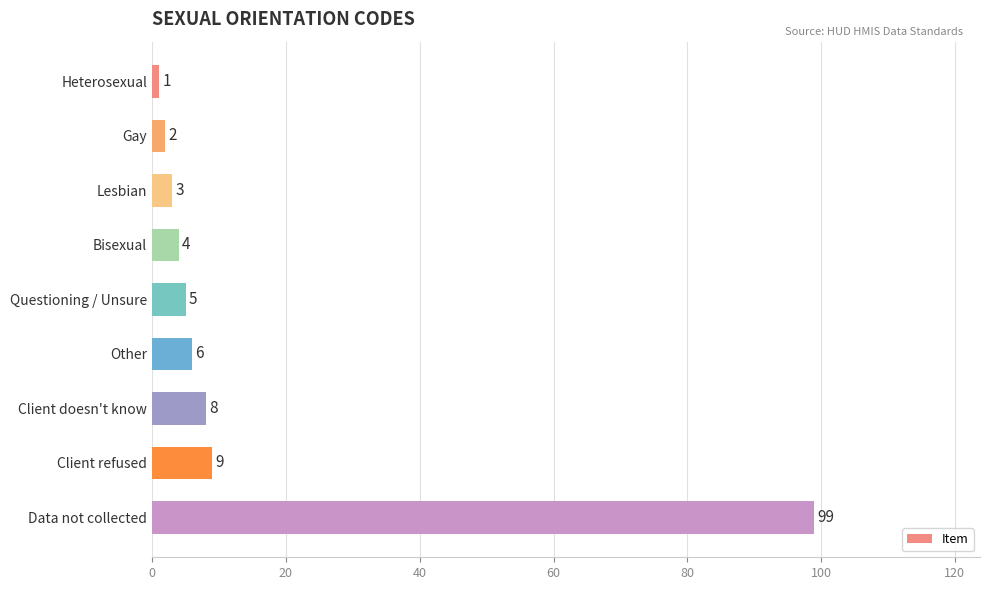

Count the number of data series in this chart.

1